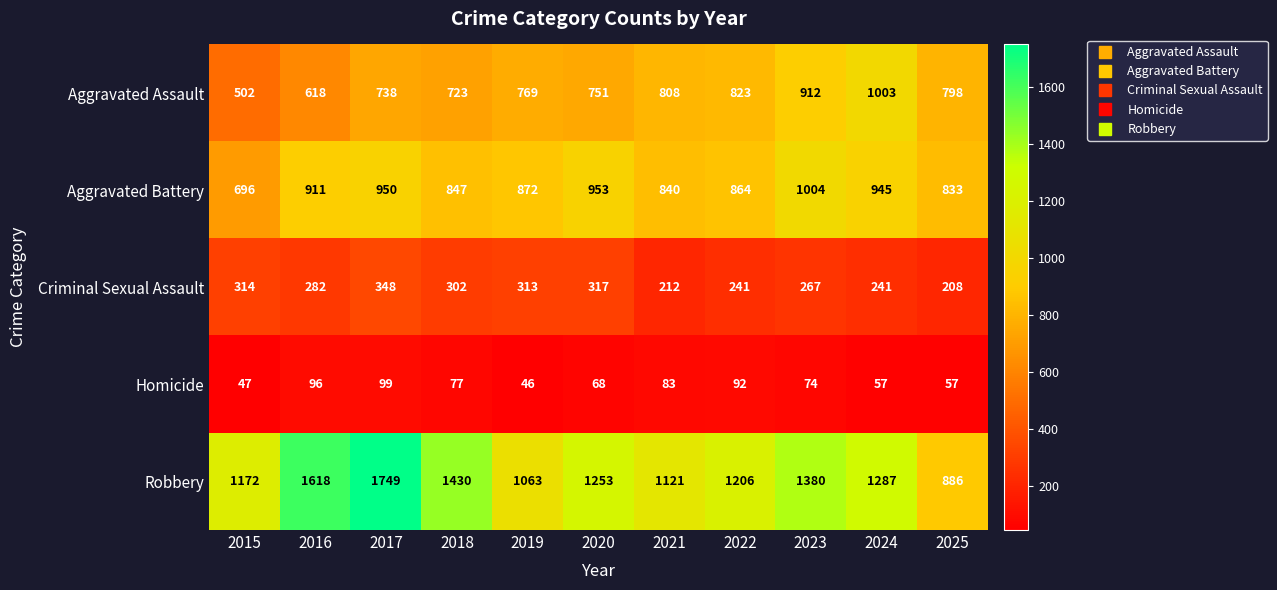

True or false: Homicide has a value of 111 at 2018.

False